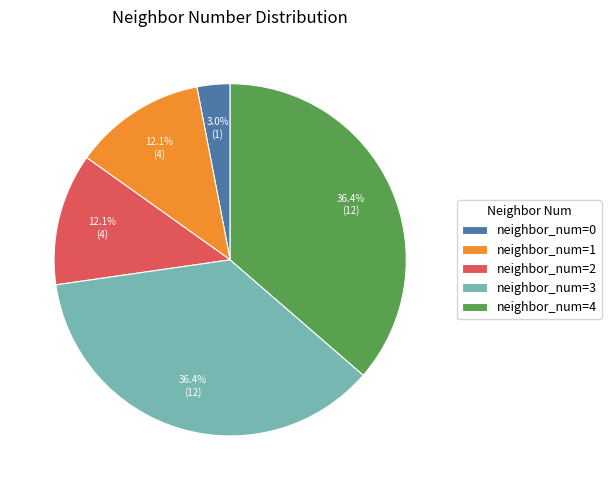

Is the sum of neighbor_num=3 and neighbor_num=0 greater than half?

No